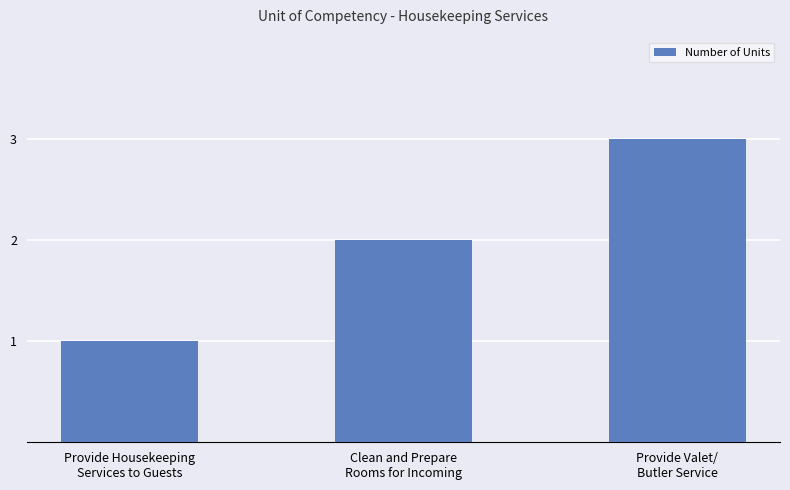

How many data points are less than 2?

1